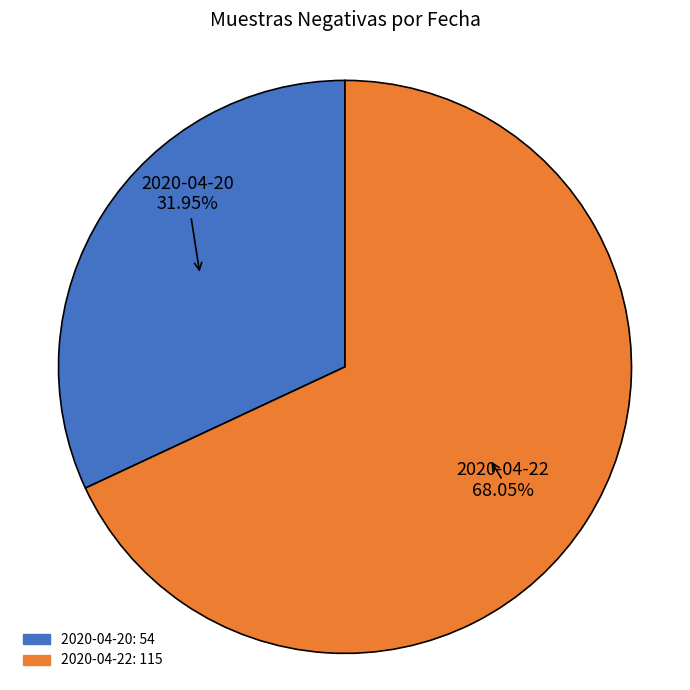

What is the smallest slice in the pie chart?

2020-04-20